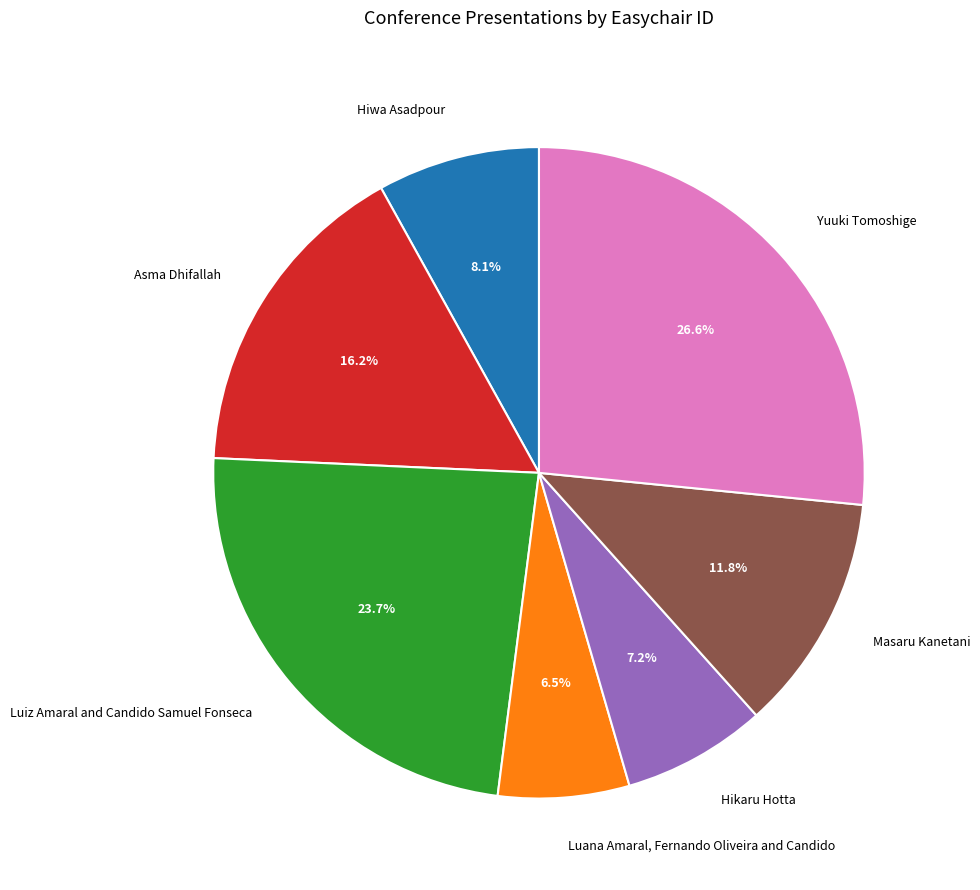

What percentage do Hiwa Asadpour and Luiz Amaral and Candido Samuel Fonseca together represent?

31.8%